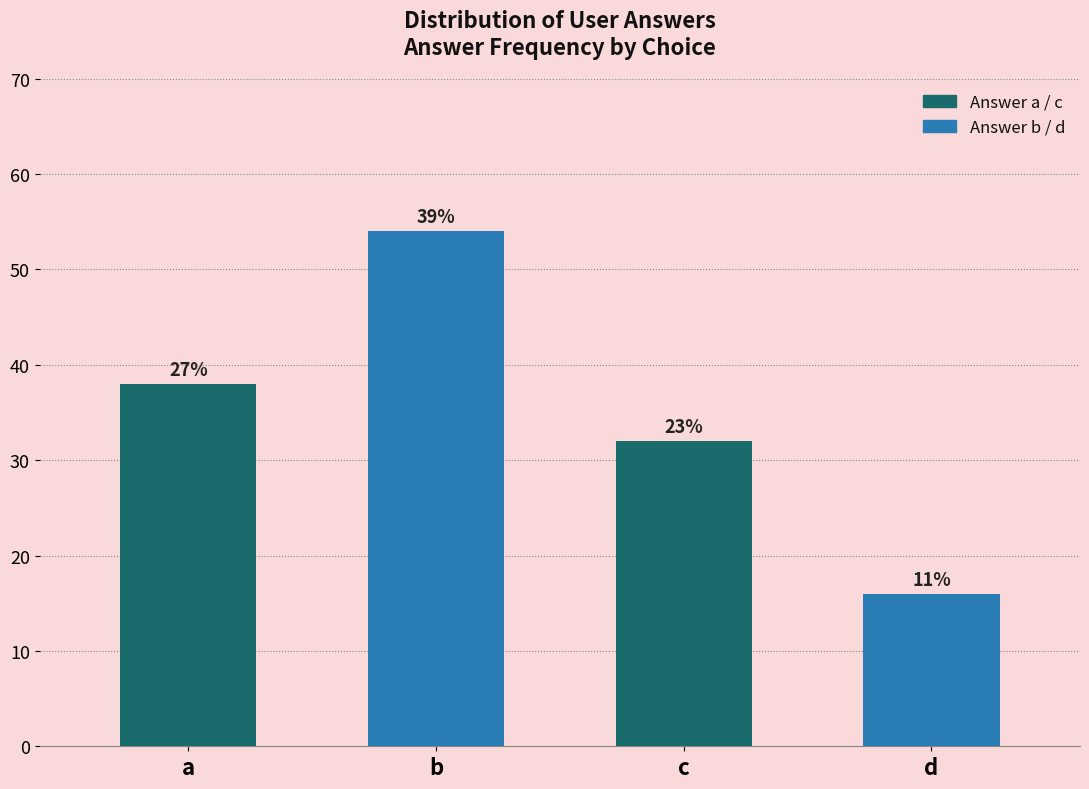

Reading left to right, list all the values displayed in this chart.

38	54	32	16